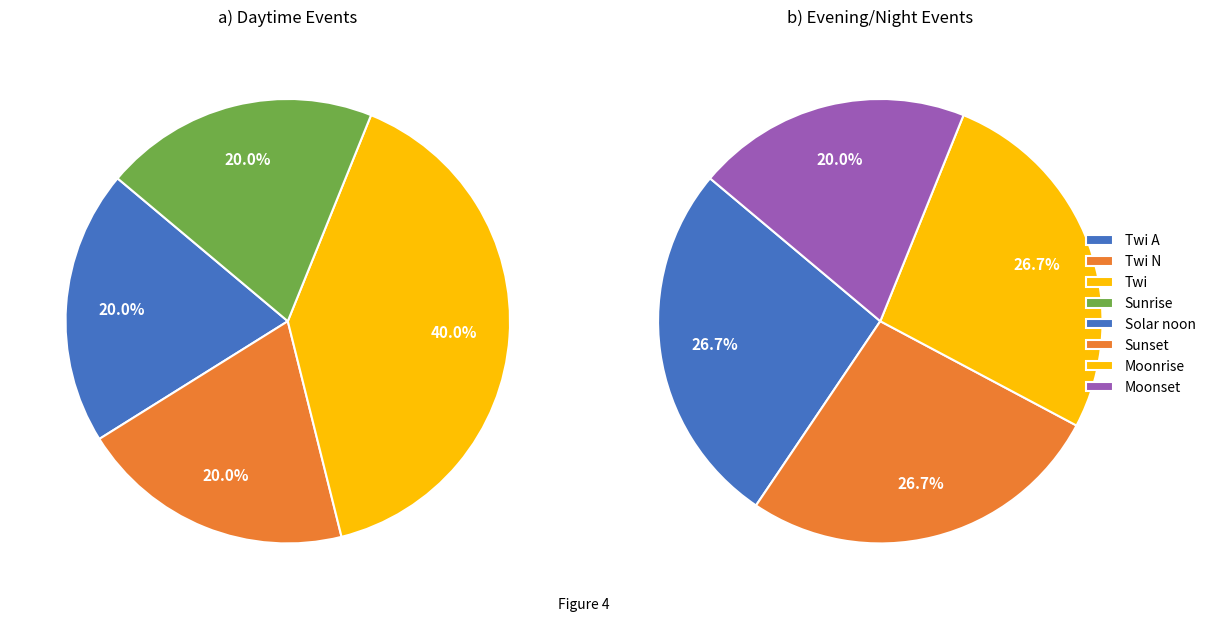

Is there any slice that represents more than half of the pie?

No